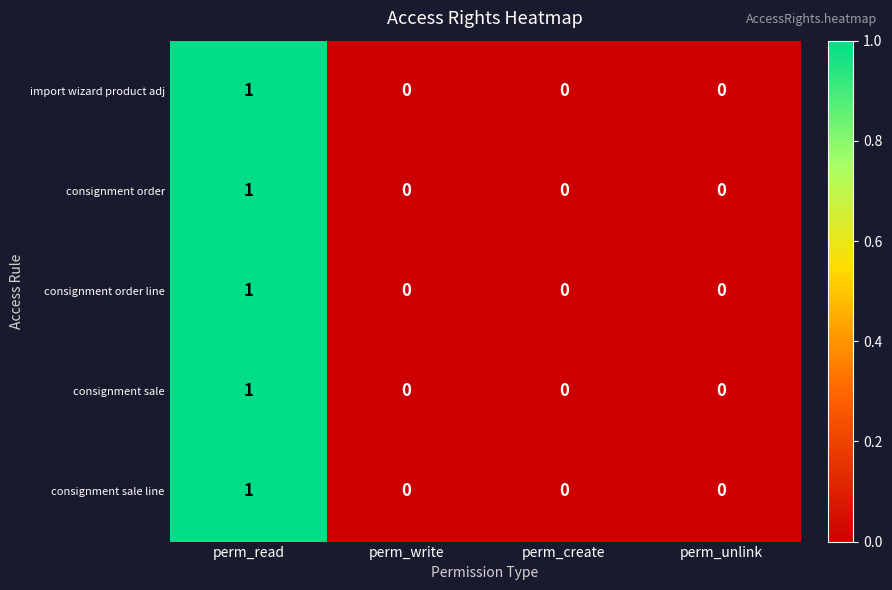

Reading left to right, what are all the values shown in this chart?

import wizard product adj: 1	0	0	0
consignment order: 1	0	0	0
consignment order line: 1	0	0	0
consignment sale: 1	0	0	0
consignment sale line: 1	0	0	0